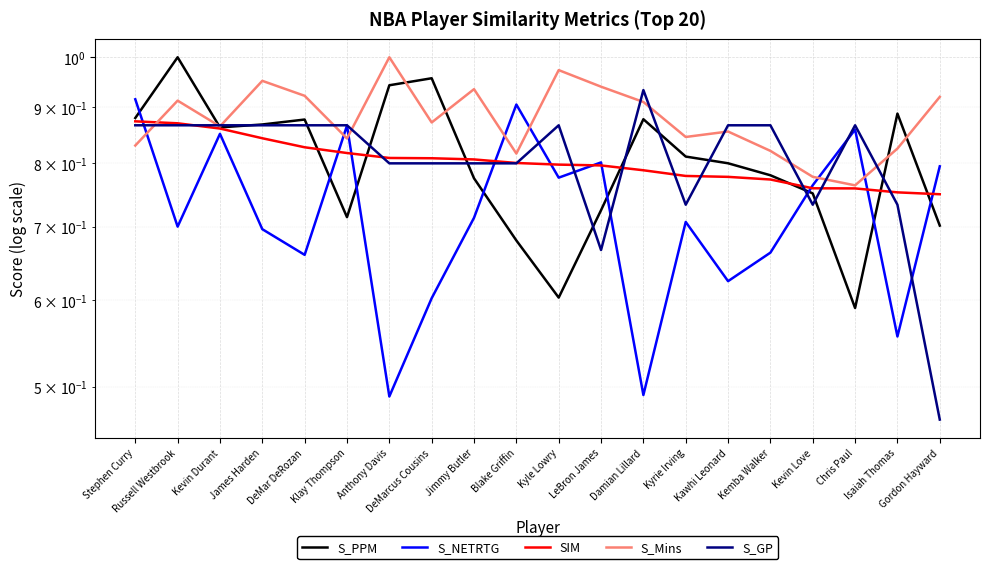

Count the number of data series in this chart.

5